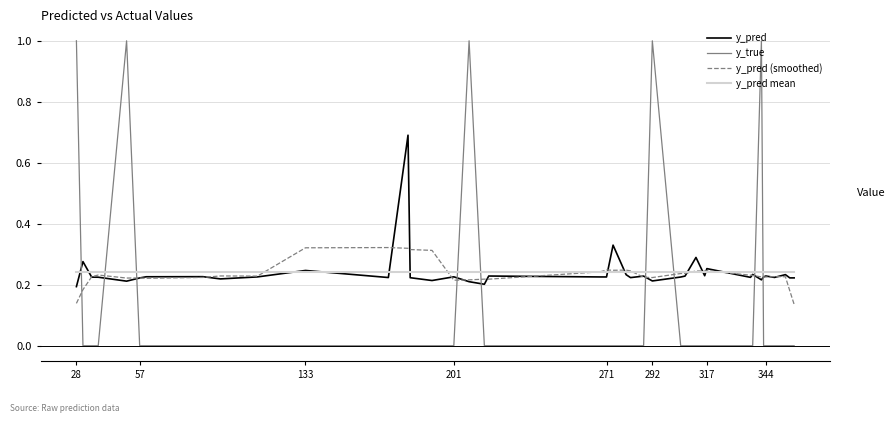

How many times do y_pred and y_true cross each other?

9